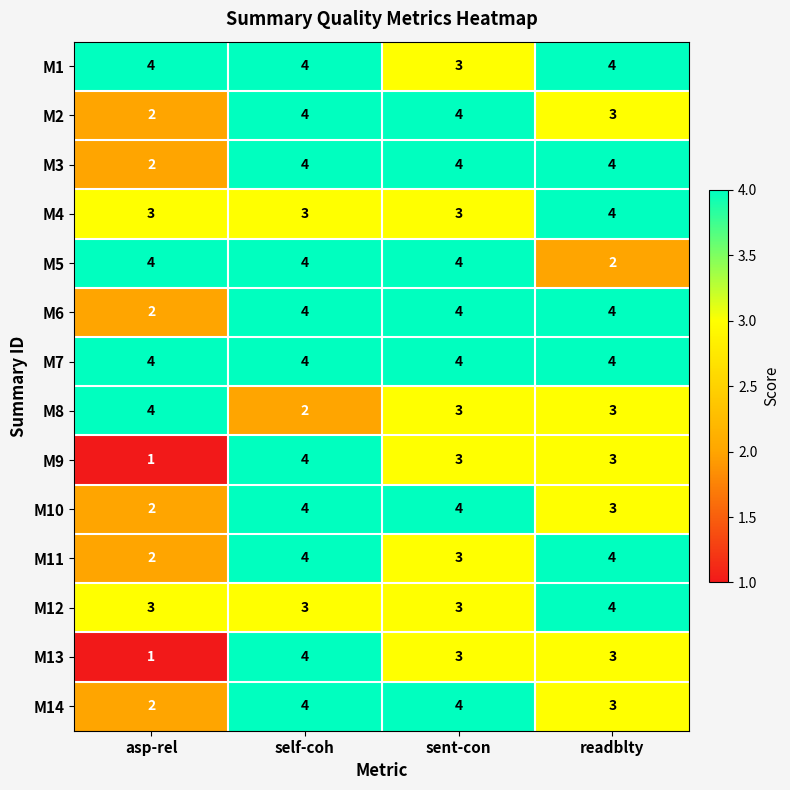

Which series has the largest total across all categories?

M7